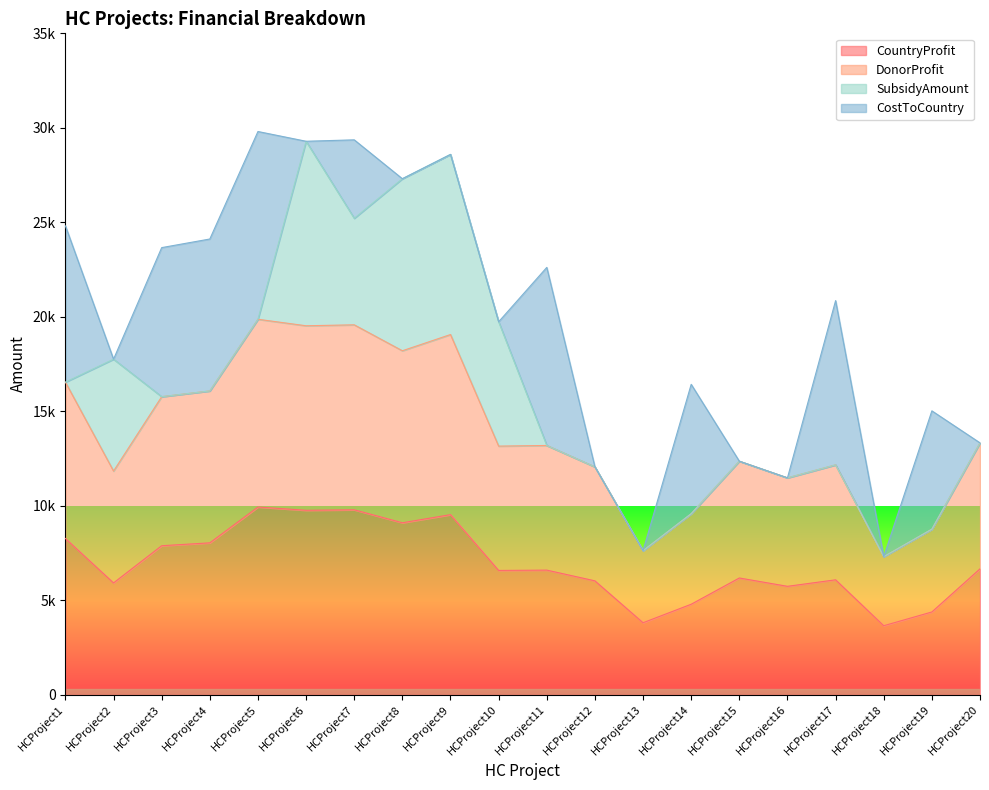

At which category is the sum across all series the highest?

HCProject5